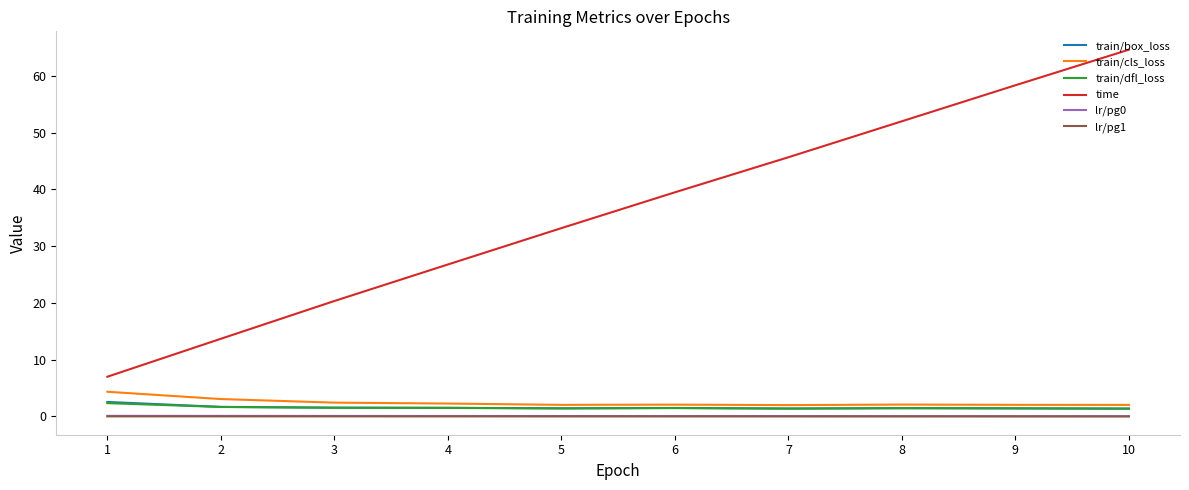

Which series changed the most between 2 and 5?

time